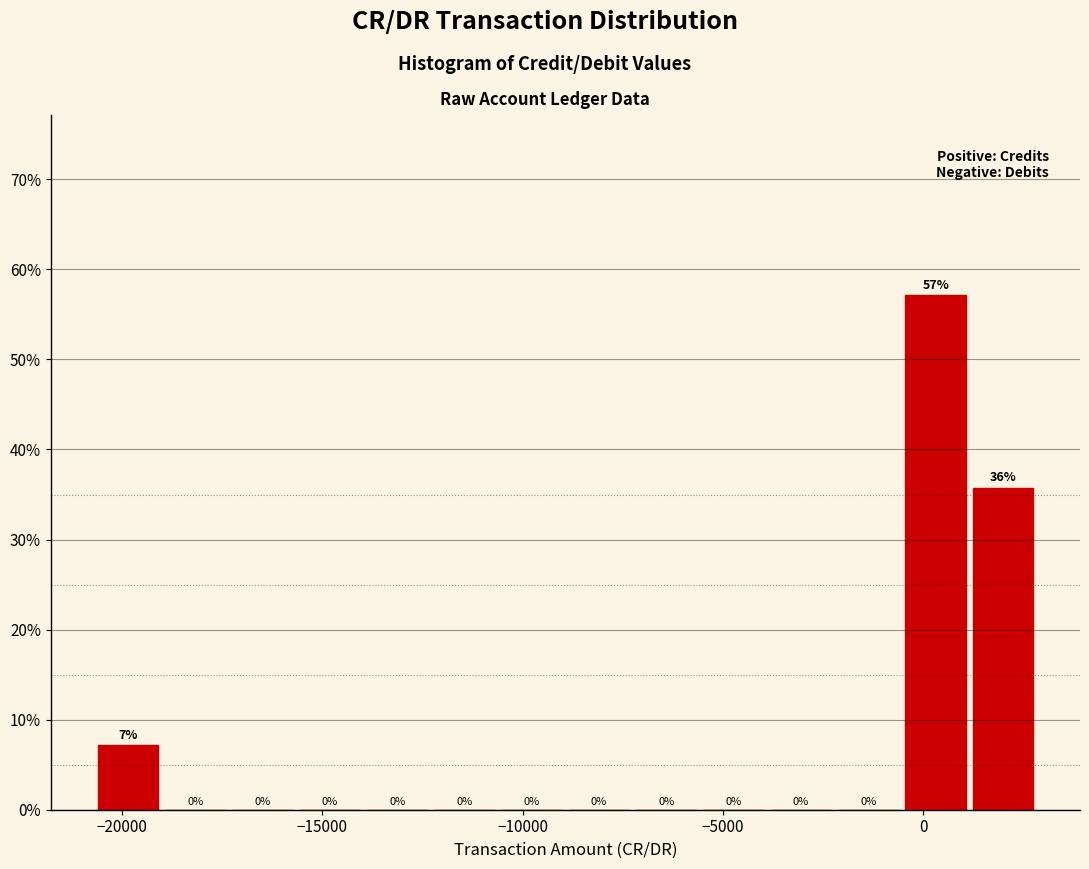

Read against the x-axis, roughly where is the centre of the tallest bar?

500